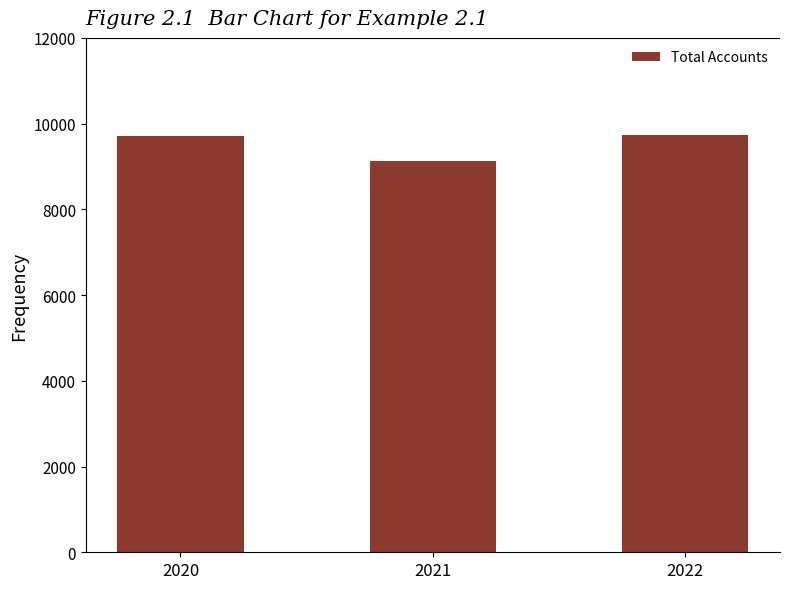

What is the change in value from 2020 to 2021?

-588